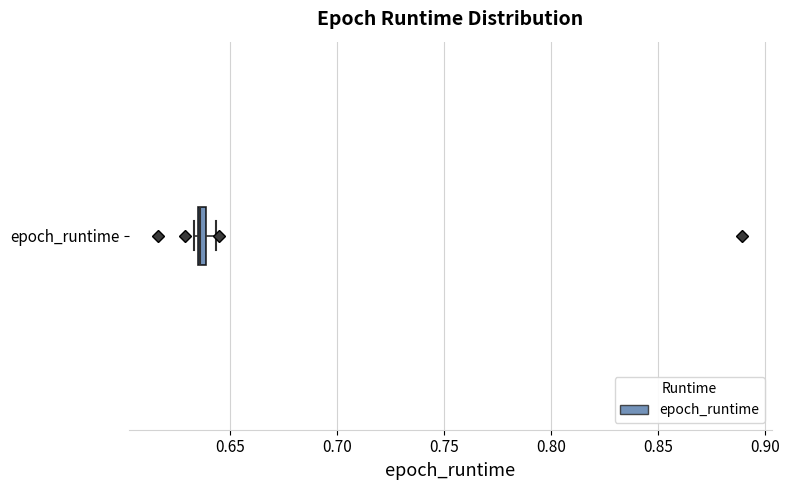

Where is the right edge of the box for epoch_runtime on the x-axis? The values are not printed on the chart, so give them approximately, as read against the axis.

0.640